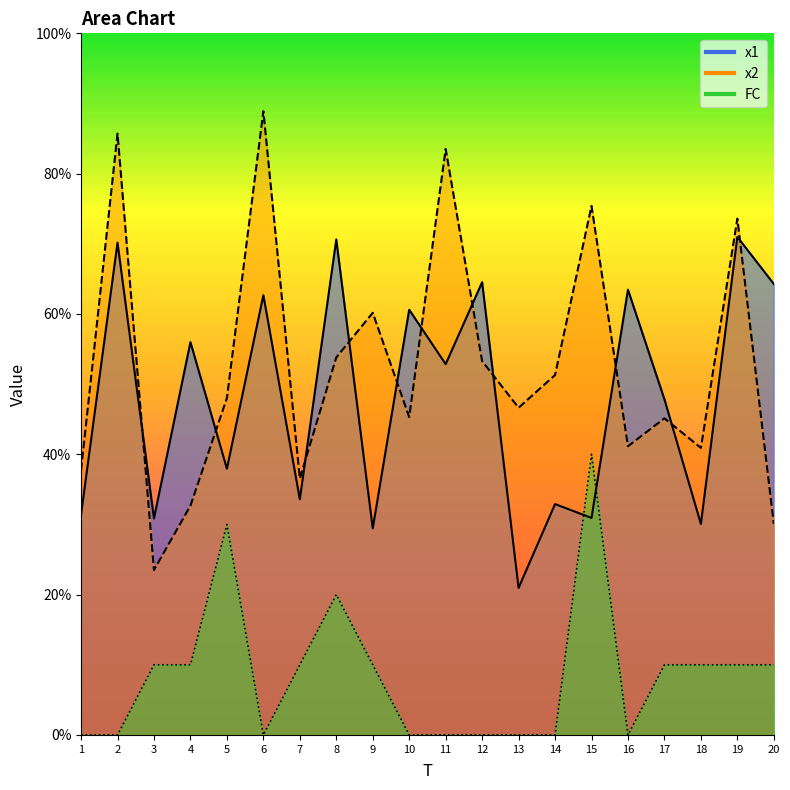

Reading left to right, transcribe all the data shown in this chart.

x1: 3.1	7.0	3.1	5.6	3.8	6.3	3.4	7.1	2.9	6.1	5.3	6.5	2.1	3.3	3.1	6.3	4.8	3.0	7.1	6.4
x2: 3.8	8.6	2.4	3.3	4.8	8.9	3.7	5.4	6.0	4.5	8.4	5.3	4.7	5.1	7.5	4.1	4.5	4.1	7.4	3.0
FC: 0.0	0.0	1.0	1.0	3.0	0.0	1.0	2.0	1.0	0.0	0.0	0.0	0.0	0.0	4.0	0.0	1.0	1.0	1.0	1.0